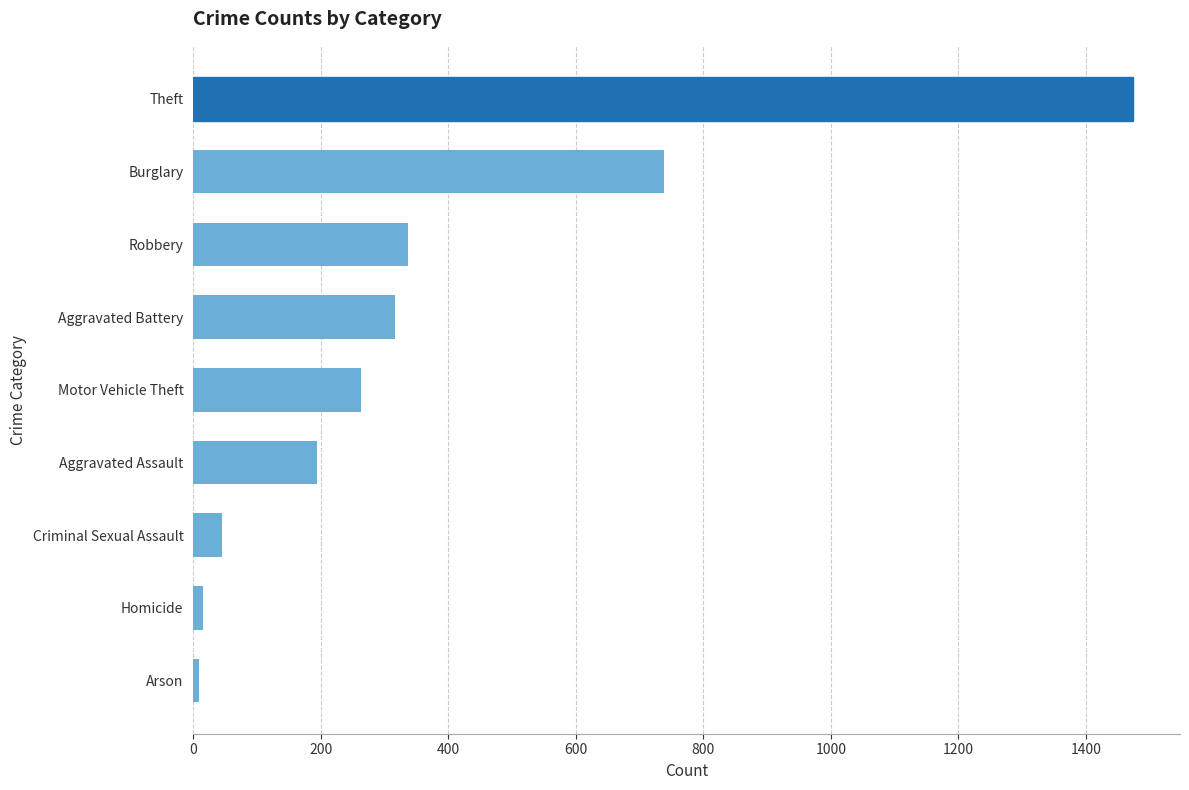

Count the number of categories in the chart.

9